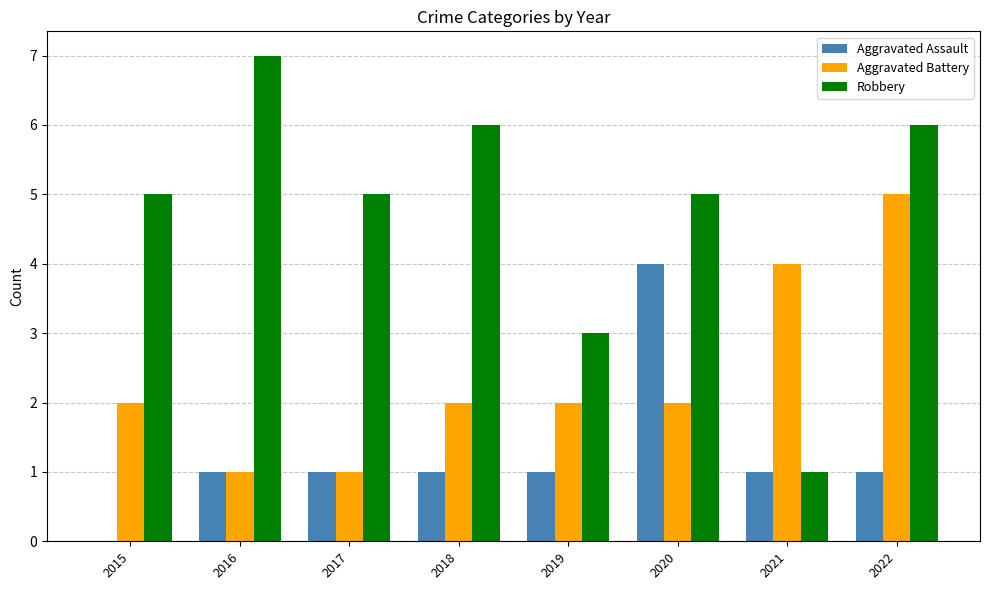

What is the greatest value displayed?

7